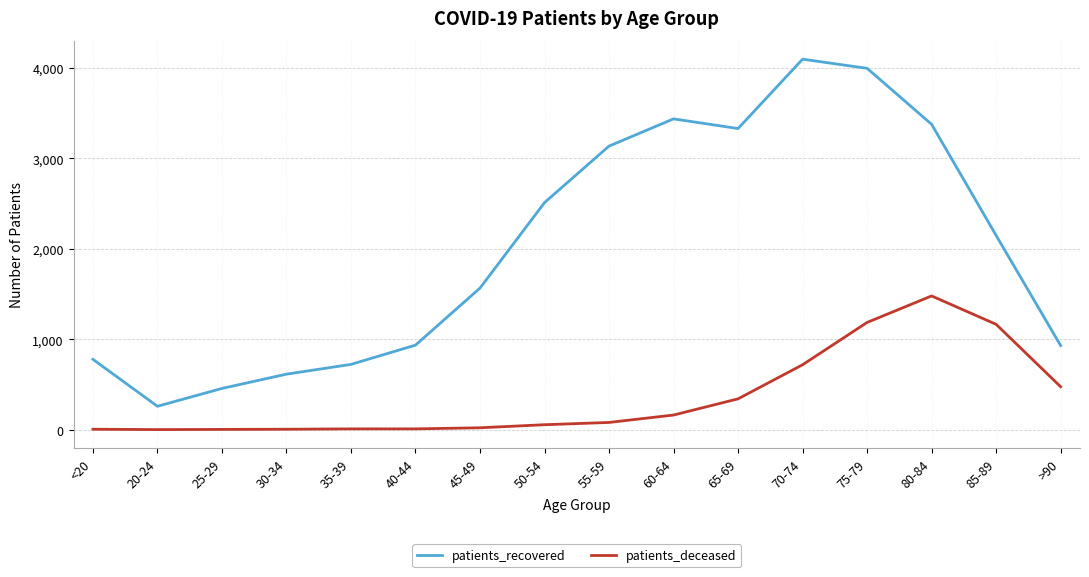

In patients_recovered, how many points are lower than both neighbors (excluding endpoints)?

2